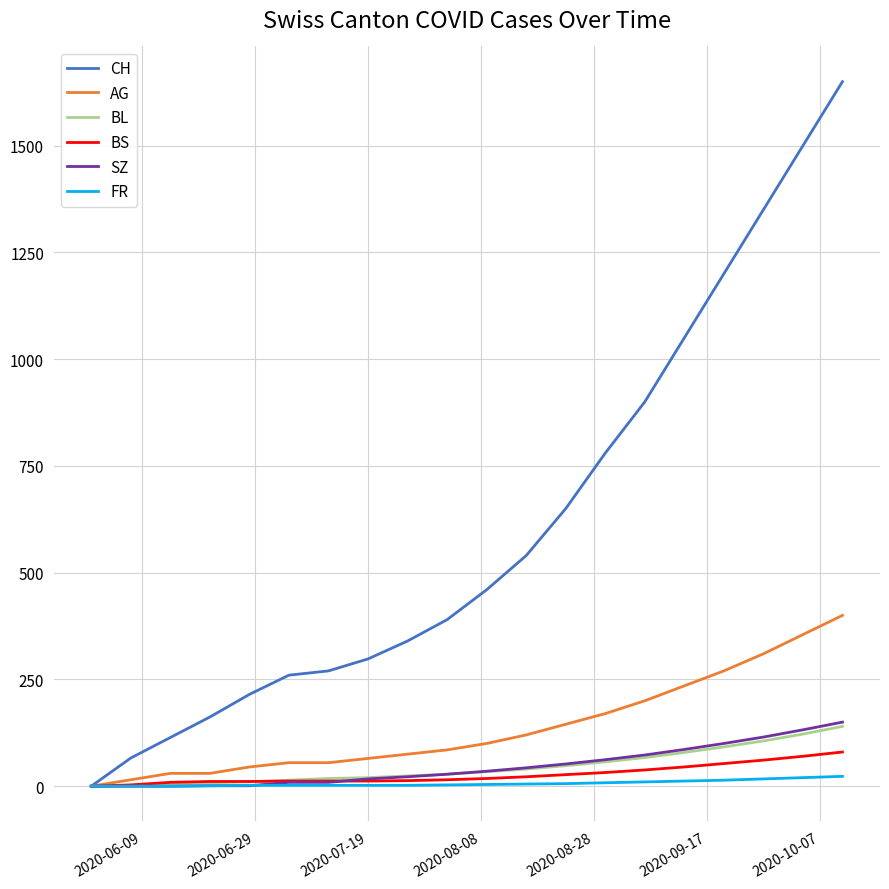

Which series has the largest total across all categories?

CH